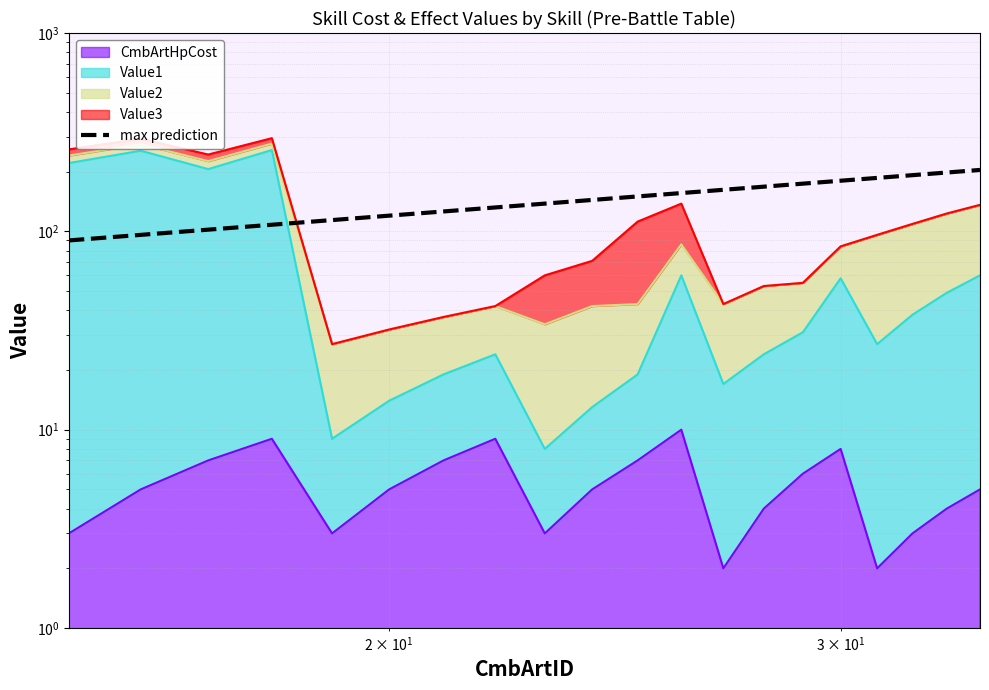

How many values exceed 150?

9